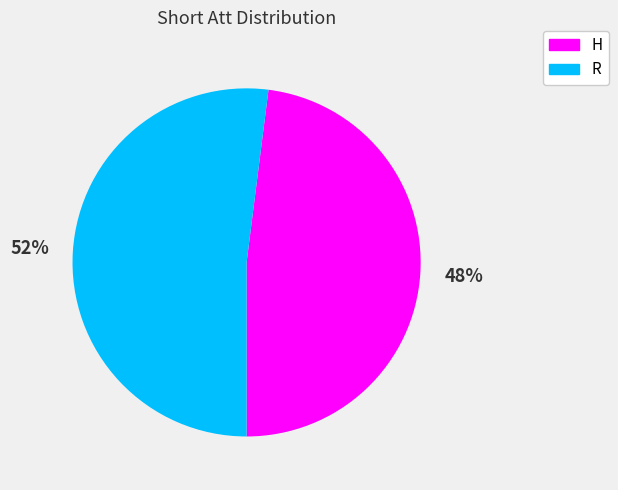

Is it true that H is 48% of the pie?

True